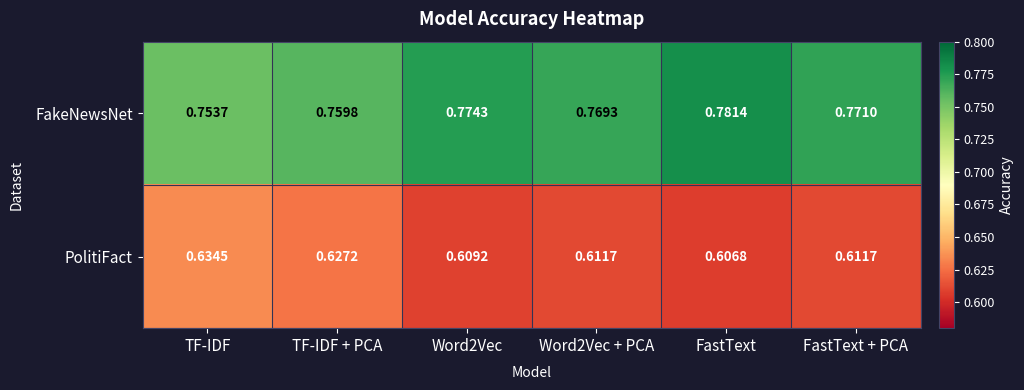

Which category has the highest value in the FakeNewsNet series?

FastText